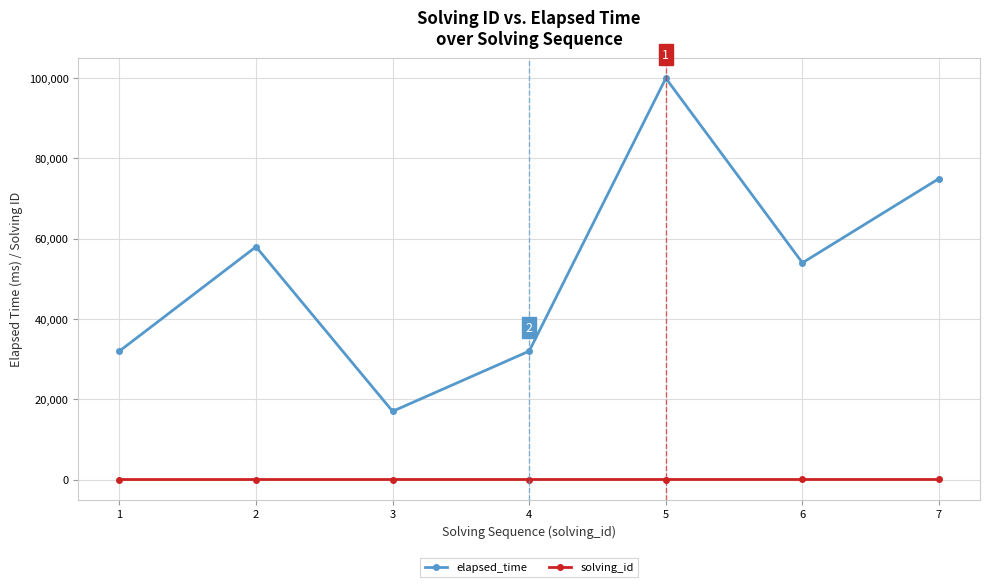

Is the value of solving_id at 1 greater than the value of elapsed_time at 6?

No